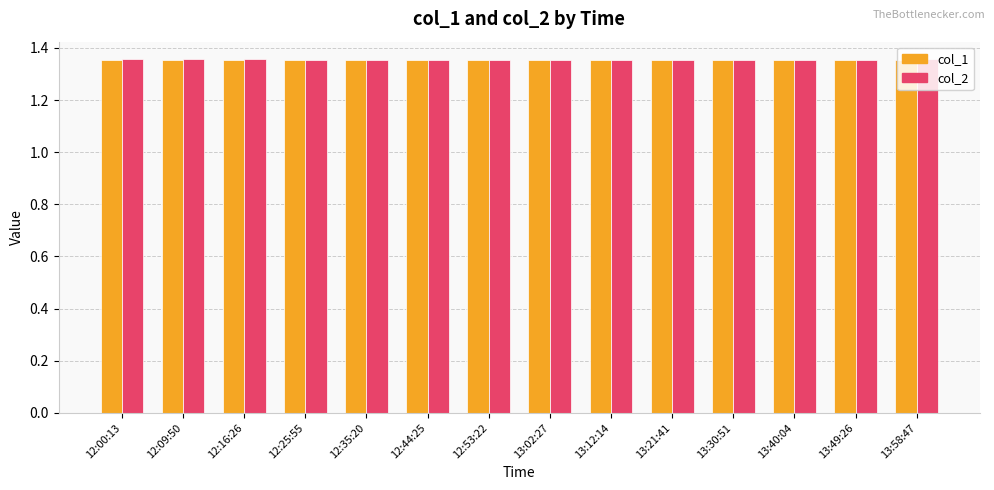

At how many categories does at least one series exceed 1?

14